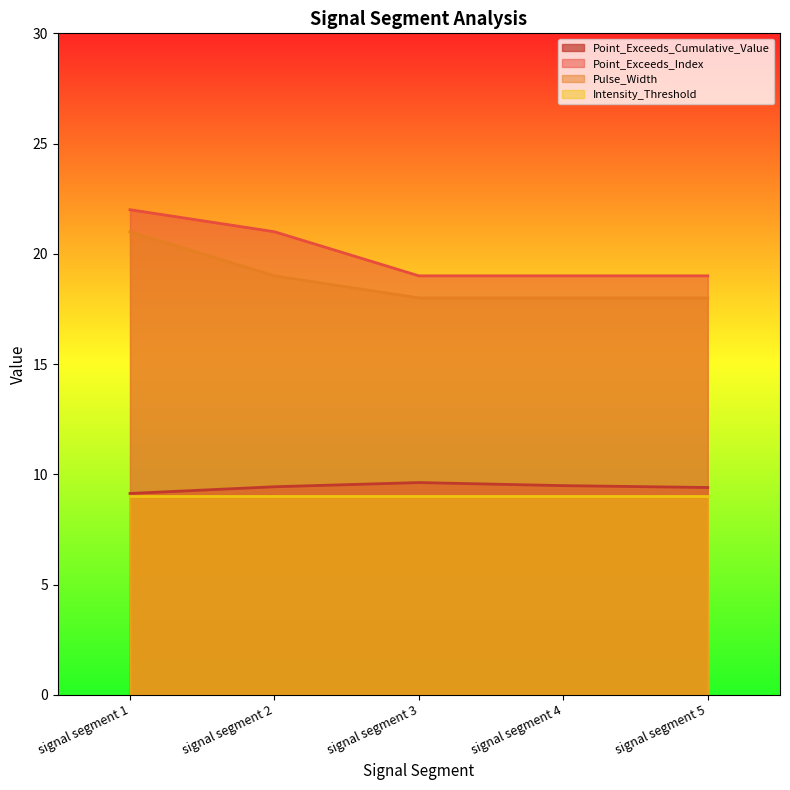

Is the value of Point_Exceeds_Cumulative_Value at signal segment 5 greater than the value of Pulse_Width at signal segment 4?

No